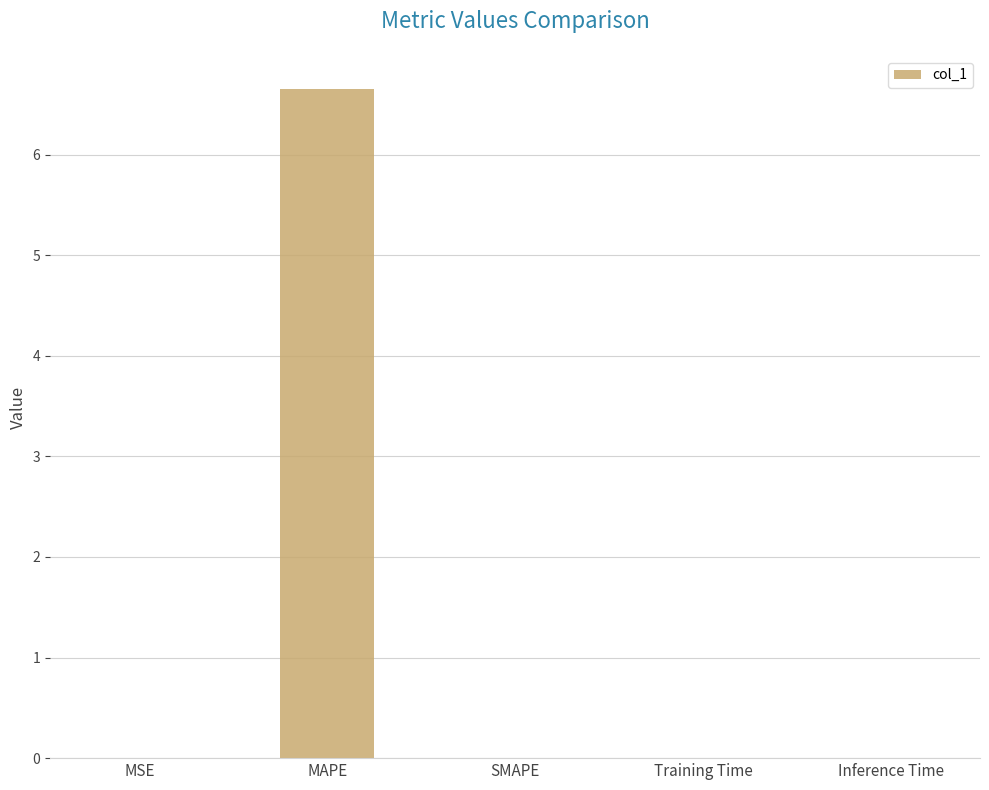

What is the sum of all values?

6.7